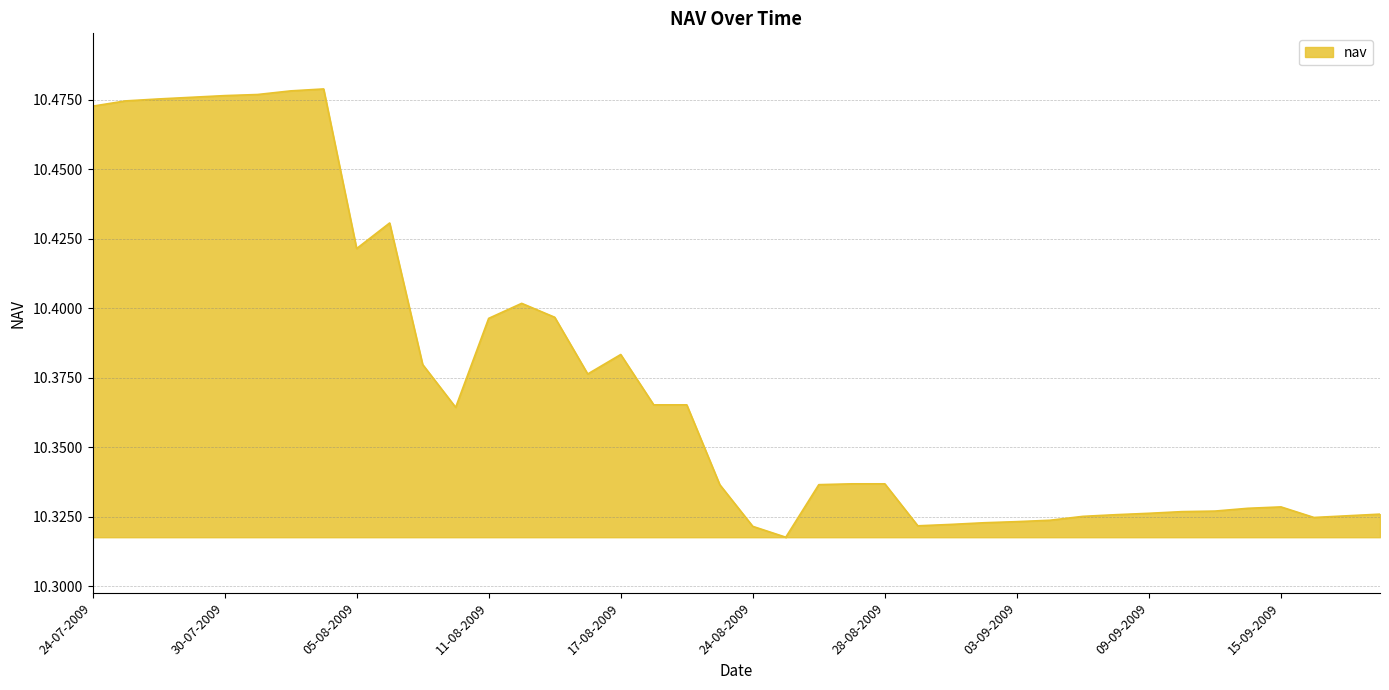

How many interior local valleys (lower than both neighbors) does the data have?

6